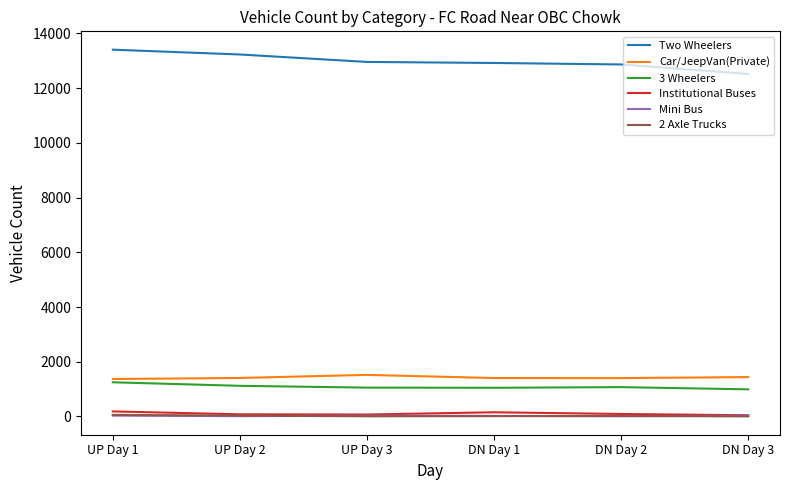

How many values in the Institutional Buses series are below 92?

3